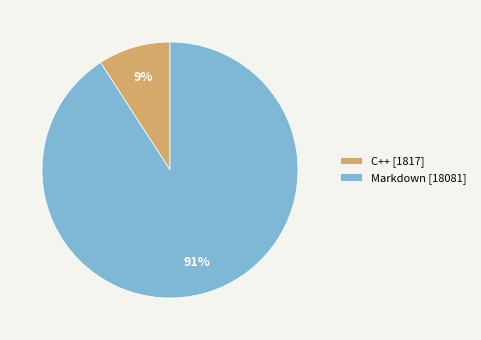

Between C++ and Markdown, which is larger?

Markdown